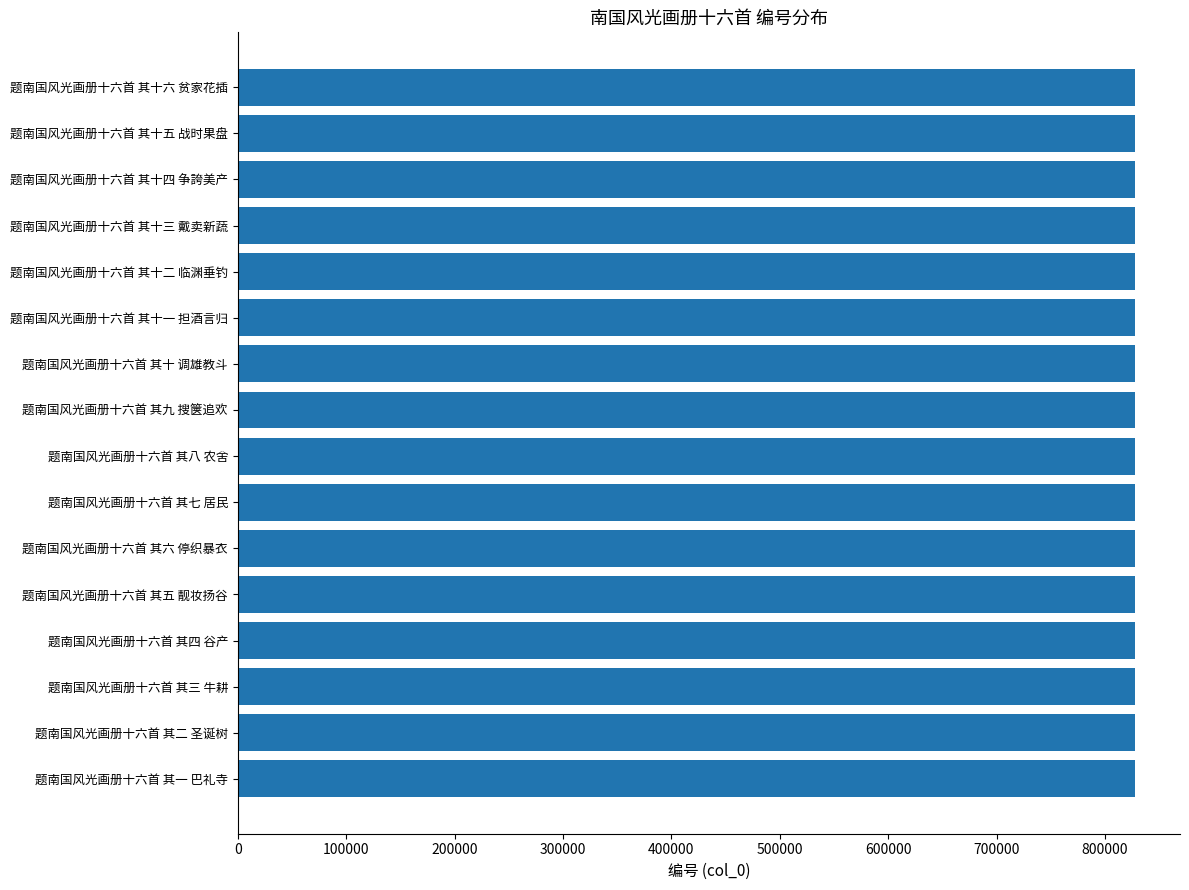

The value at 题南国风光画册十六首 其十三 戴卖新蔬 is 1387044. True or false?

False